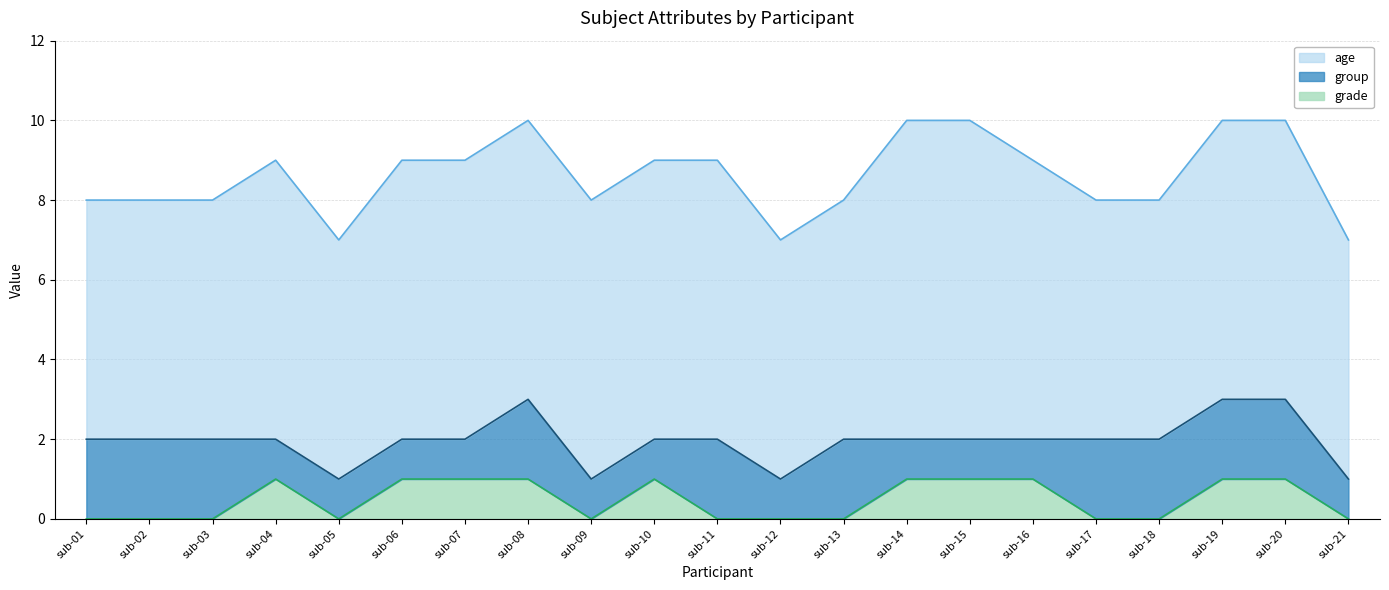

In grade, how many points are higher than both neighbors (excluding endpoints)?

2